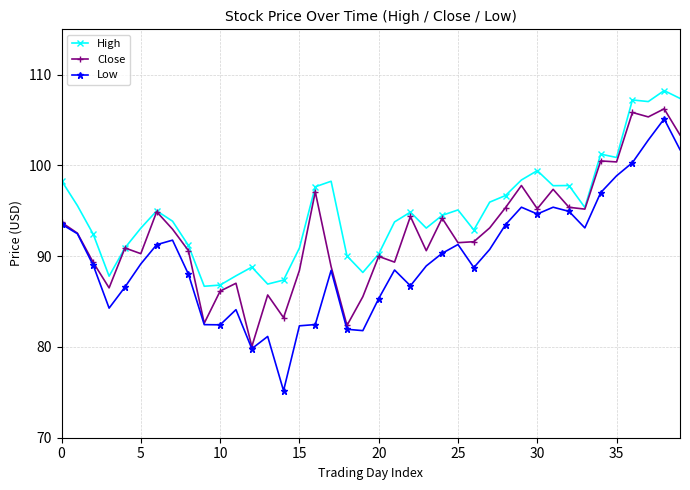

True or false: Close has more than 0 interior local peaks.

True